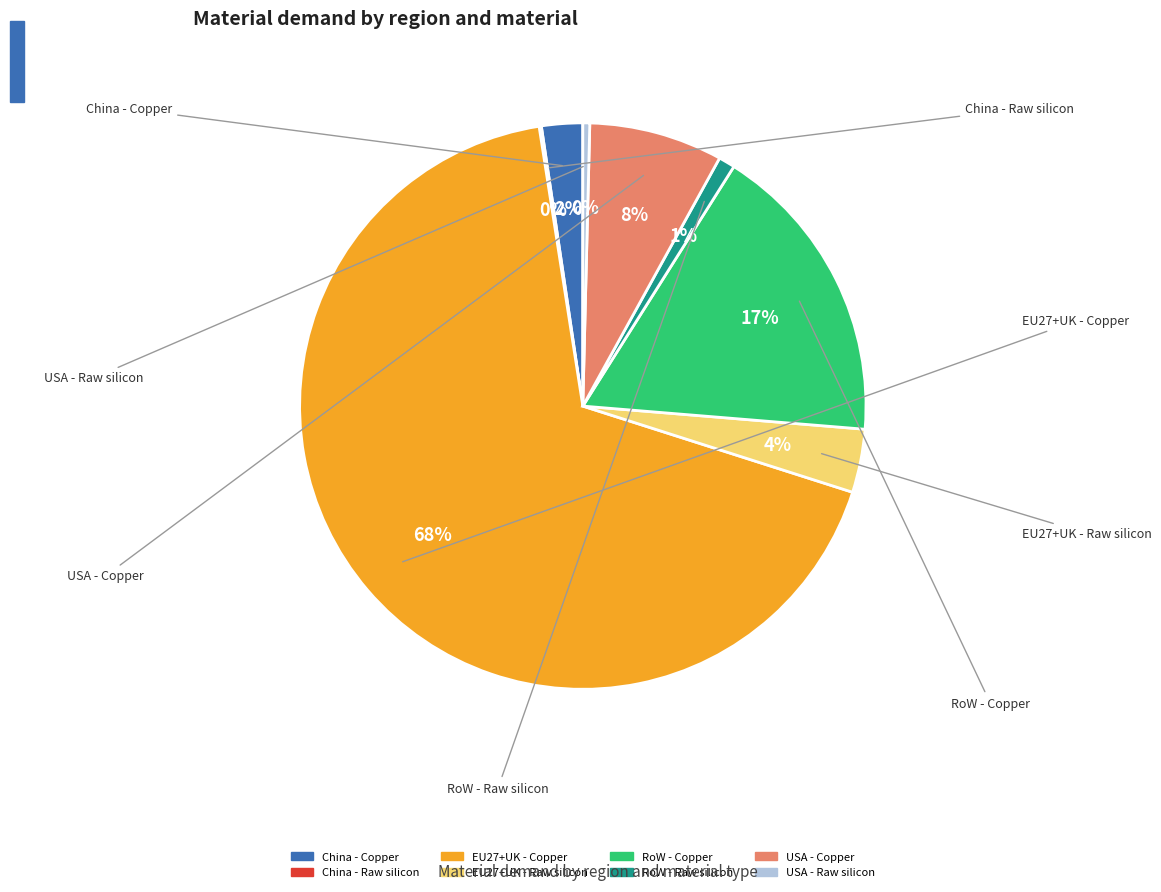

Which slice represents more than half of the pie?

EU27+UK - Copper